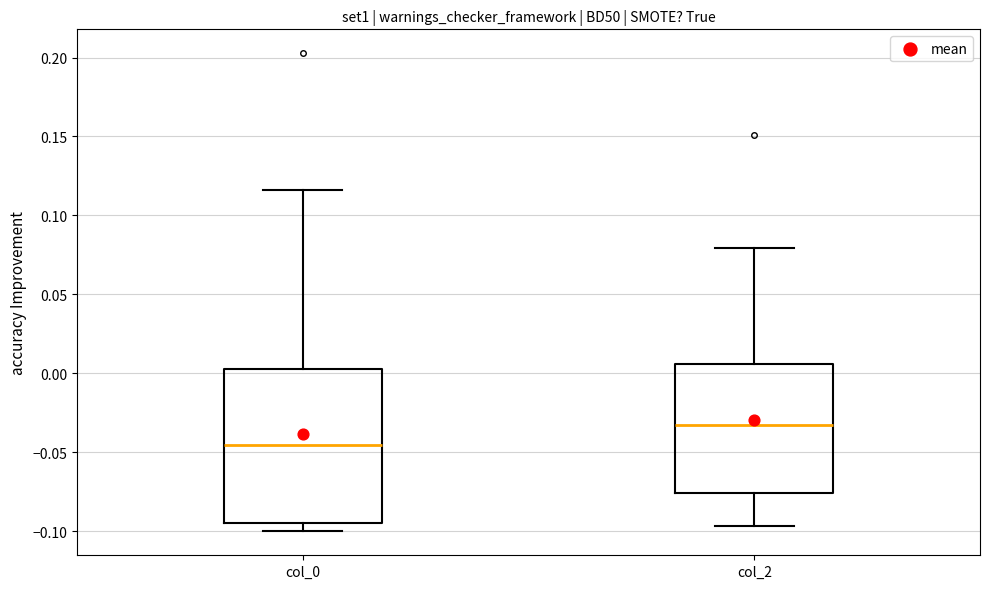

Reading left to right, transcribe this box plot: for each box, give where its median line is, the range the box spans, and where its two whiskers end, as read against the y-axis. The values are not printed on the chart, so give them approximately, as read against the axis.

col_0: median -0.045, box -0.095 to 0.000, whiskers -0.100 to 0.115
col_2: median -0.030, box -0.075 to 0.005, whiskers -0.095 to 0.080